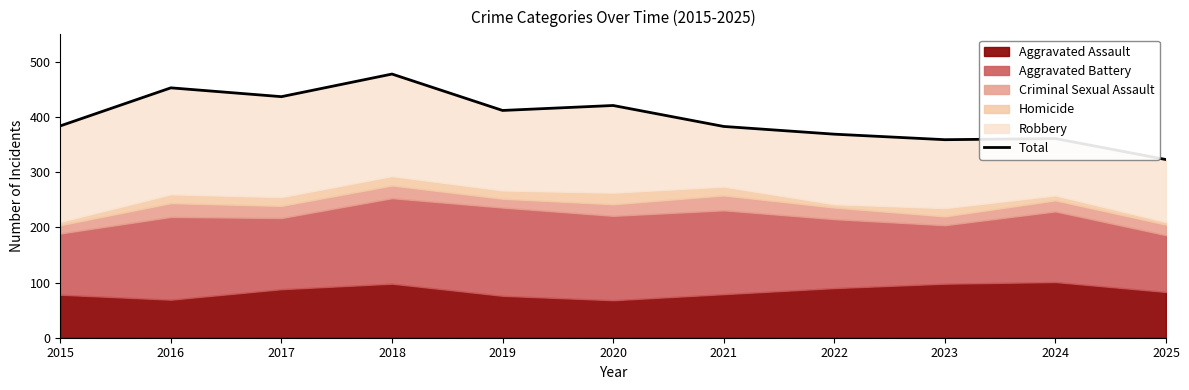

What is the change in value from 2017 to 2023?

-78